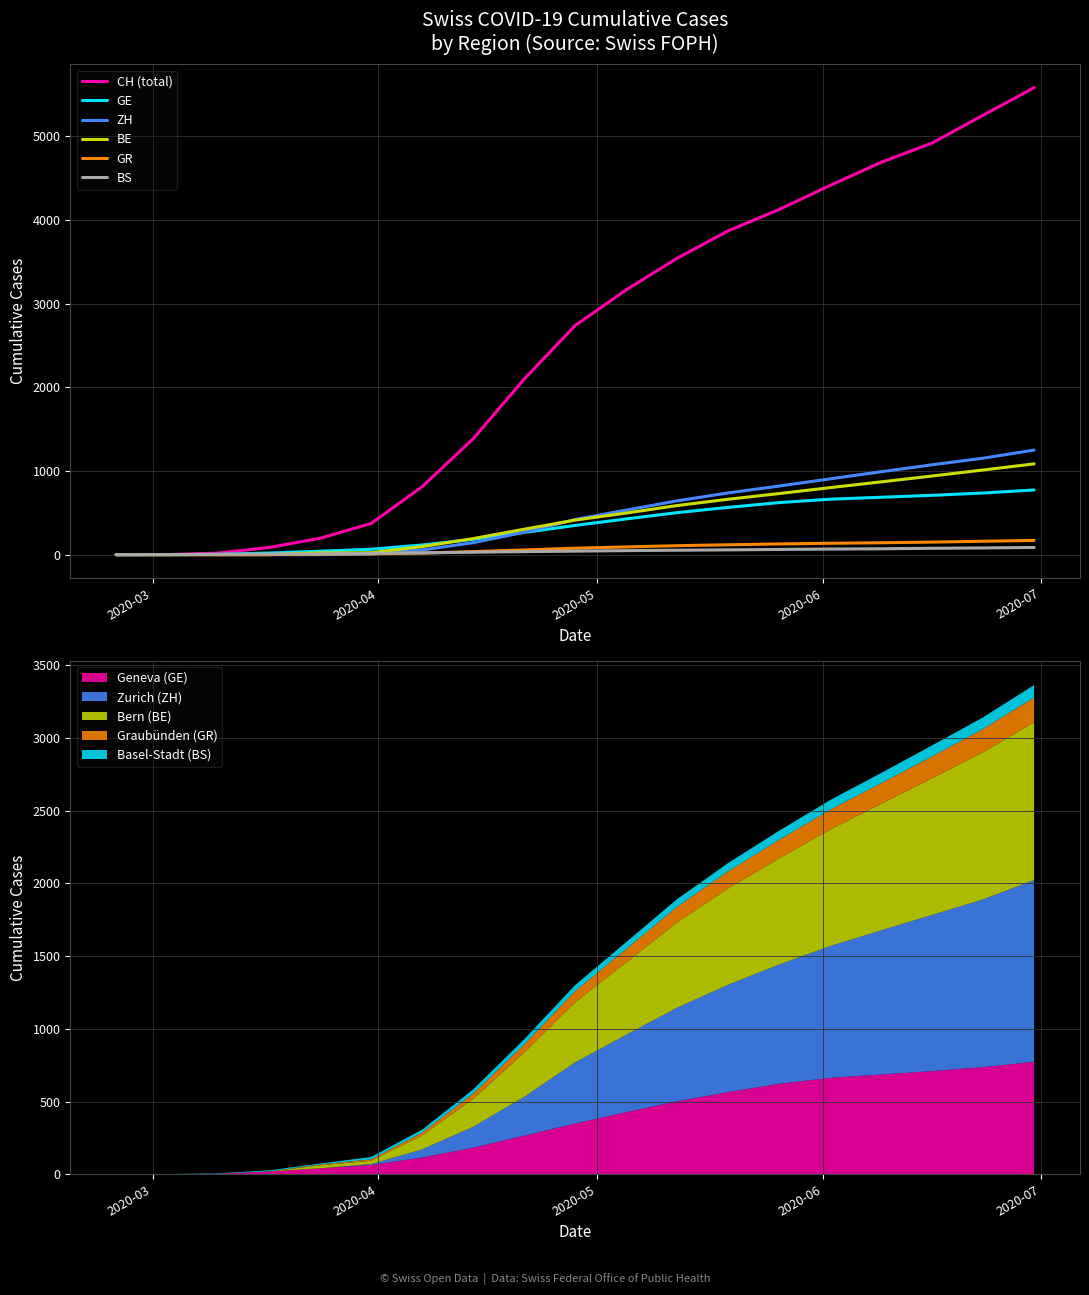

What is the highest value of the GE series?

773